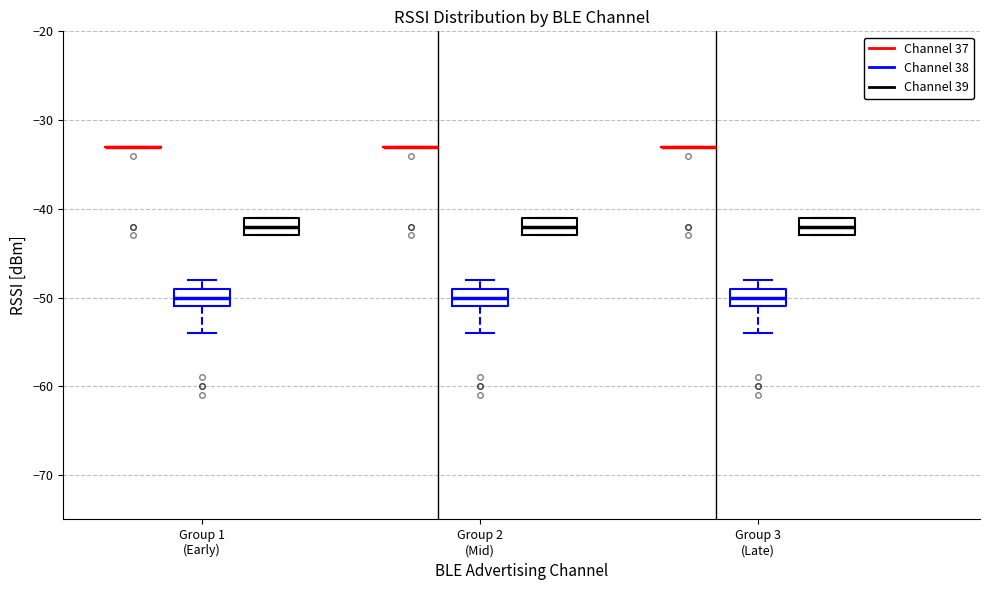

Where does the median line of the box for Group 2 (Mid) (Channel 39) sit on the y-axis? The values are not printed on the chart, so give them approximately, as read against the axis.

-42